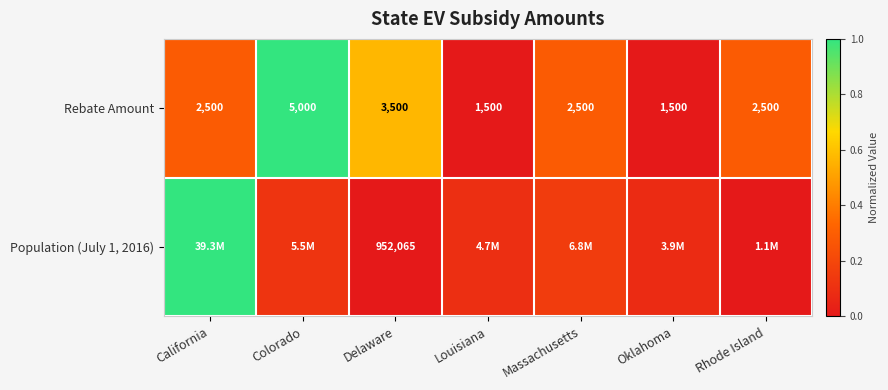

Which category has the highest value in the Rebate Amount series?

Colorado